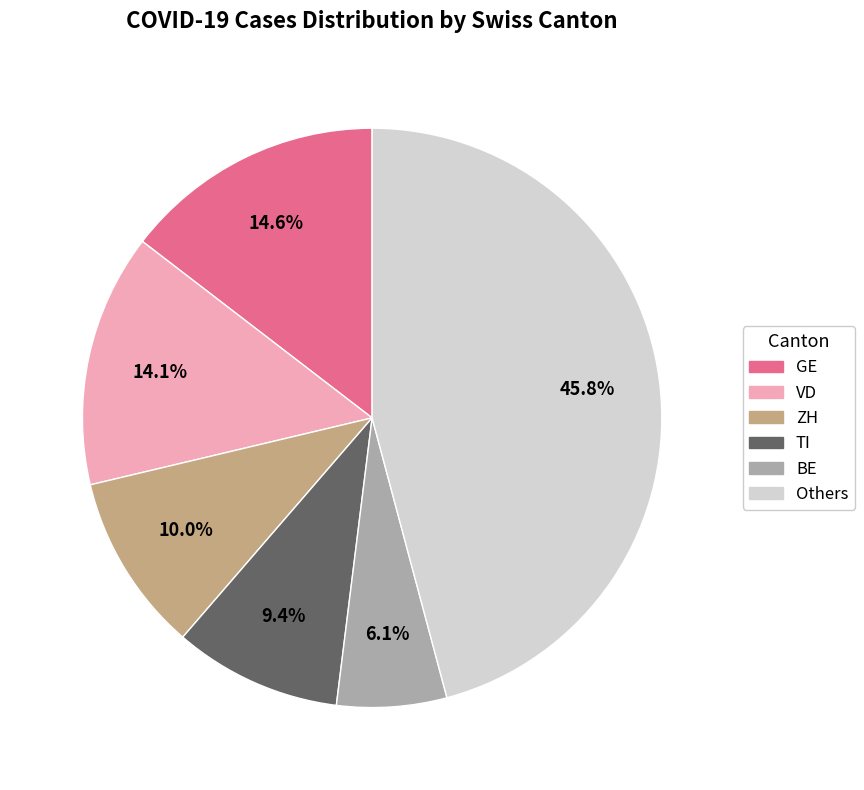

Is there a majority slice in this chart?

No